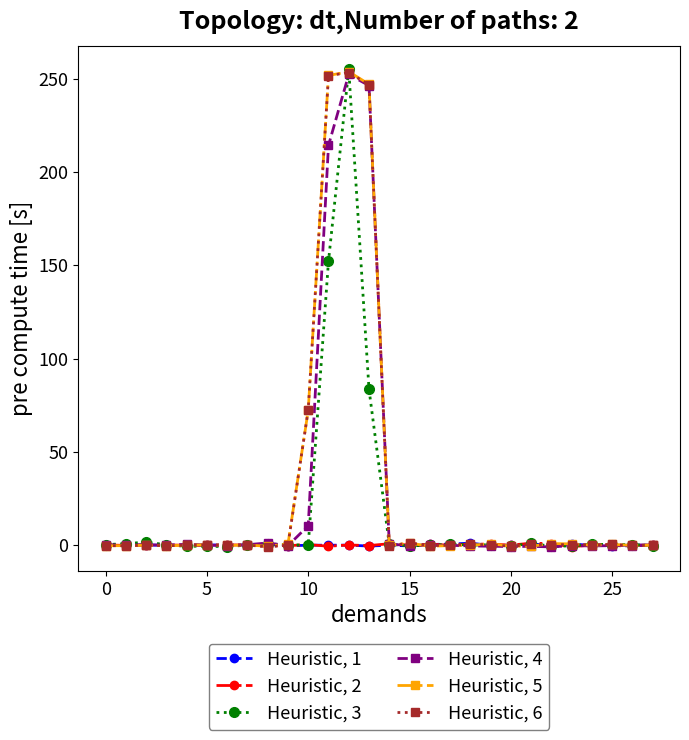

True or false: Heuristic, 2 has more than 2 points higher than both neighbors.

True